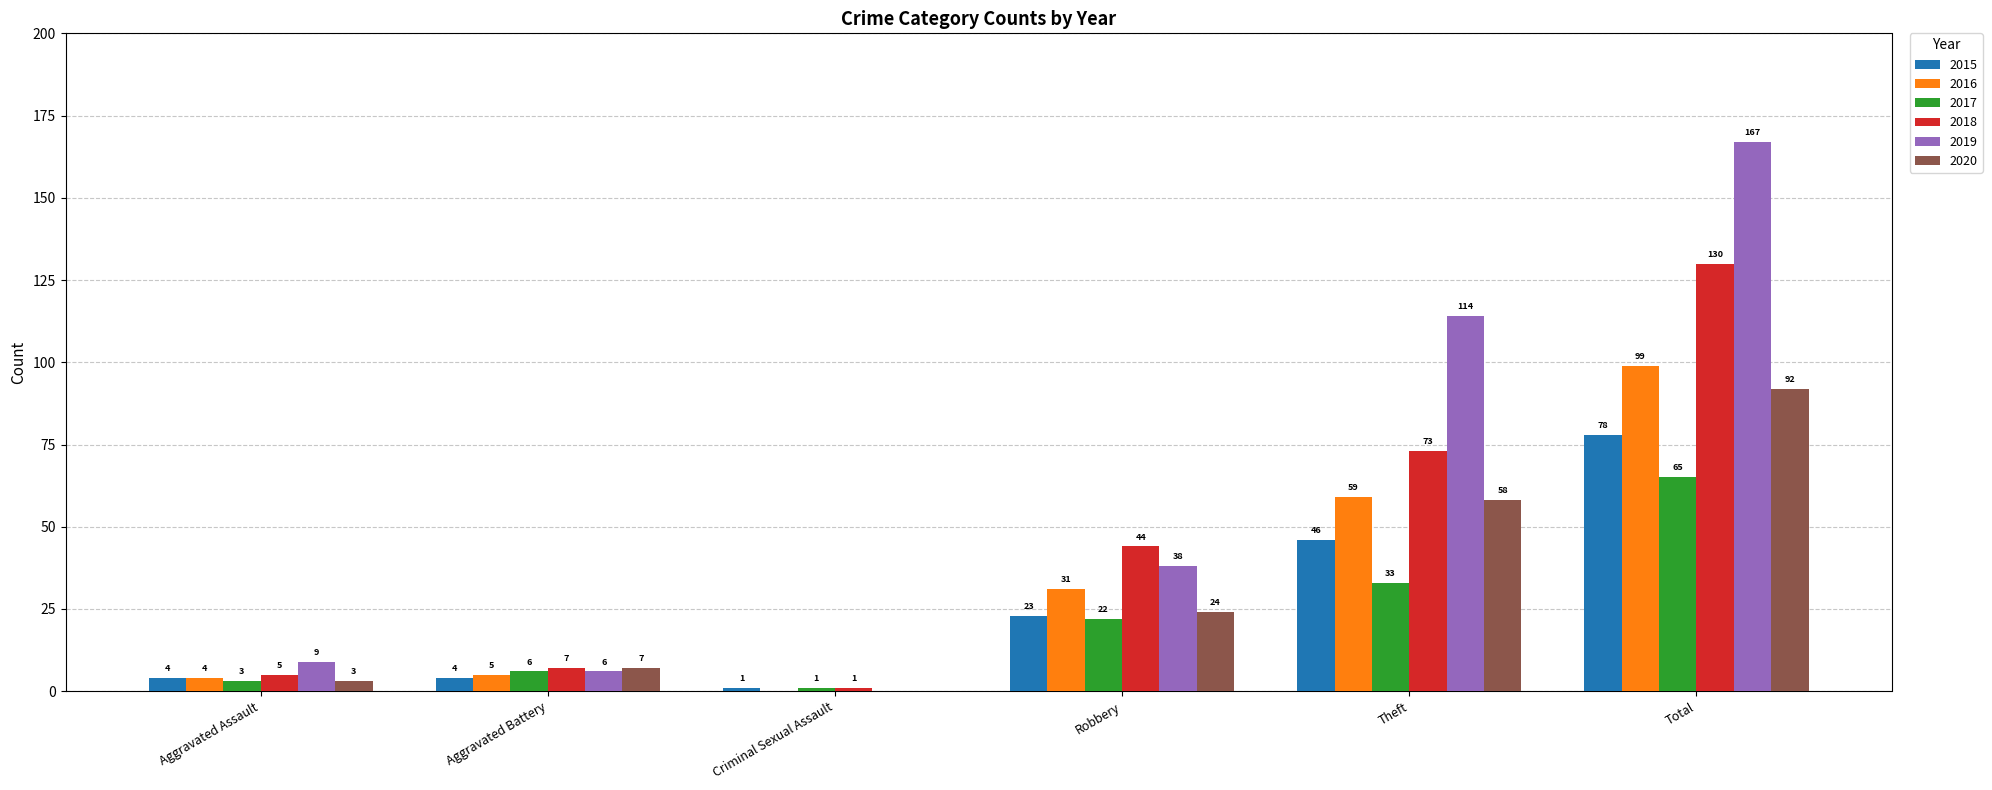

Reading left to right, what are all the values shown in this chart?

2015: Aggravated Assault=4	Aggravated Battery=4	Criminal Sexual Assault=1	Robbery=23	Theft=46	Total=78
2016: Aggravated Assault=4	Aggravated Battery=5	Criminal Sexual Assault=0	Robbery=31	Theft=59	Total=99
2017: Aggravated Assault=3	Aggravated Battery=6	Criminal Sexual Assault=1	Robbery=22	Theft=33	Total=65
2018: Aggravated Assault=5	Aggravated Battery=7	Criminal Sexual Assault=1	Robbery=44	Theft=73	Total=130
2019: Aggravated Assault=9	Aggravated Battery=6	Criminal Sexual Assault=0	Robbery=38	Theft=114	Total=167
2020: Aggravated Assault=3	Aggravated Battery=7	Criminal Sexual Assault=0	Robbery=24	Theft=58	Total=92